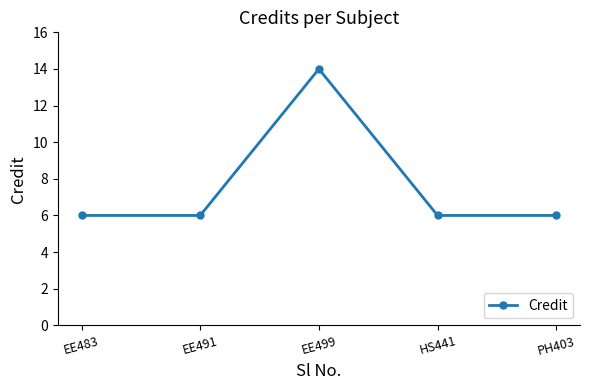

How many categories are shown in the chart?

5